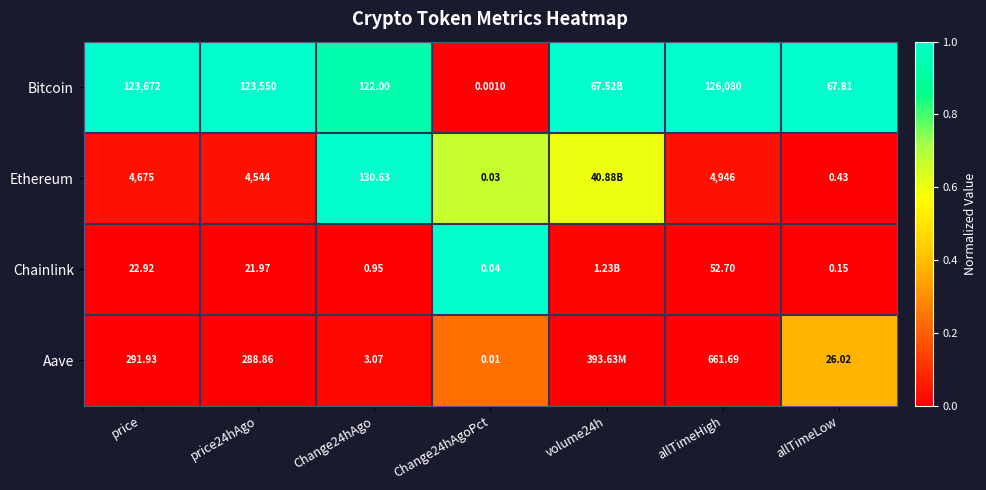

Rank the series at Change24hAgo from lowest to highest value.

Chainlink, Aave, Bitcoin, Ethereum